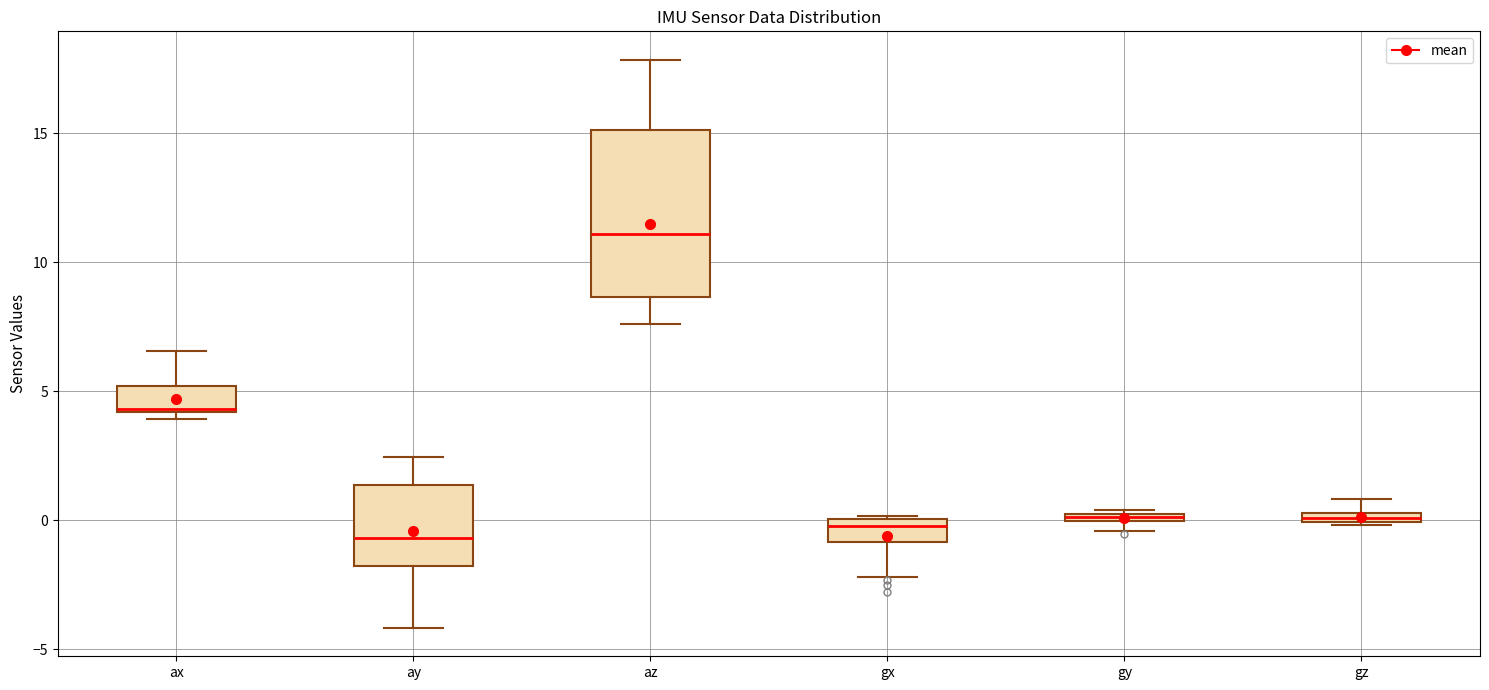

Which box has the highest median line?

az